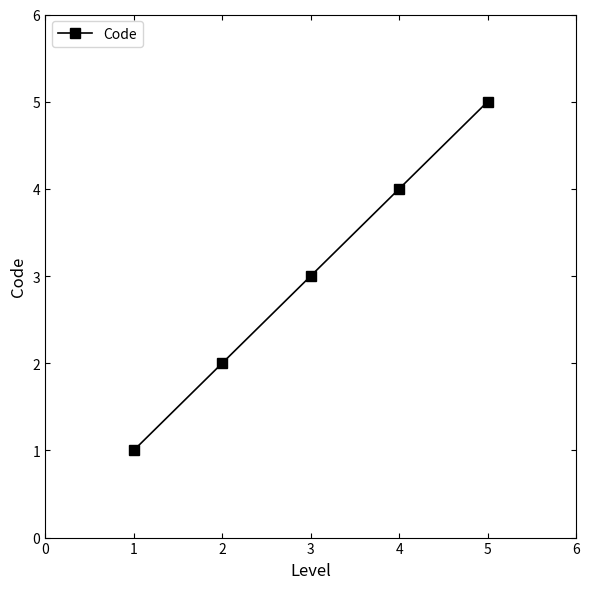

What is the average value?

3